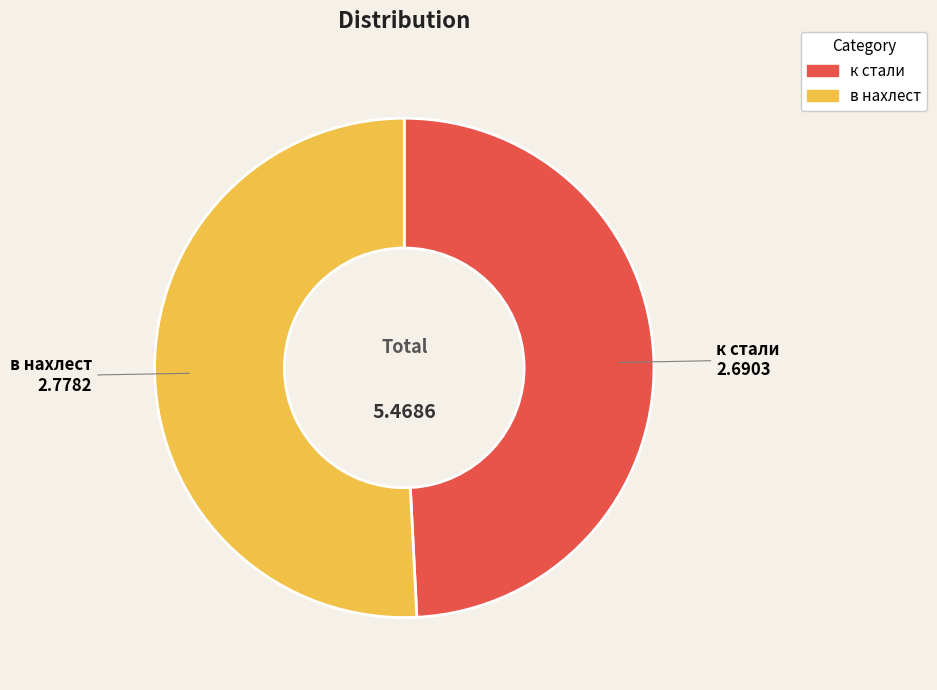

Is в нахлест the majority of the pie?

Yes